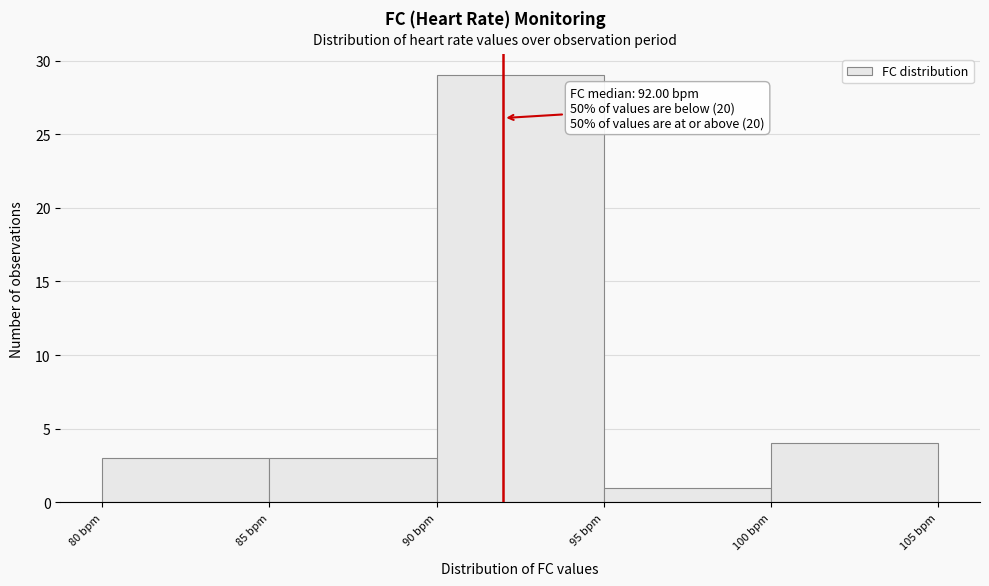

Which range on the x-axis has the tallest bar?

90 to 95